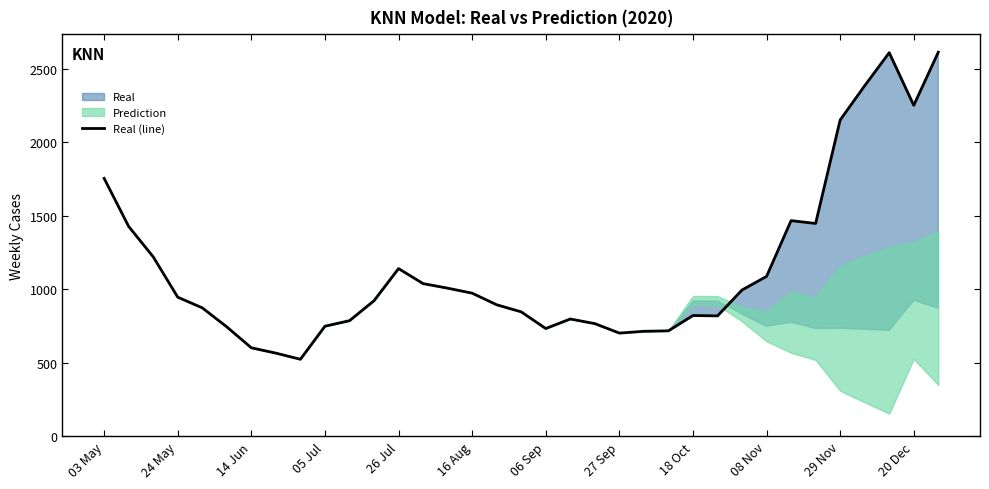

What is the maximum value for Real (line)?

2611.0